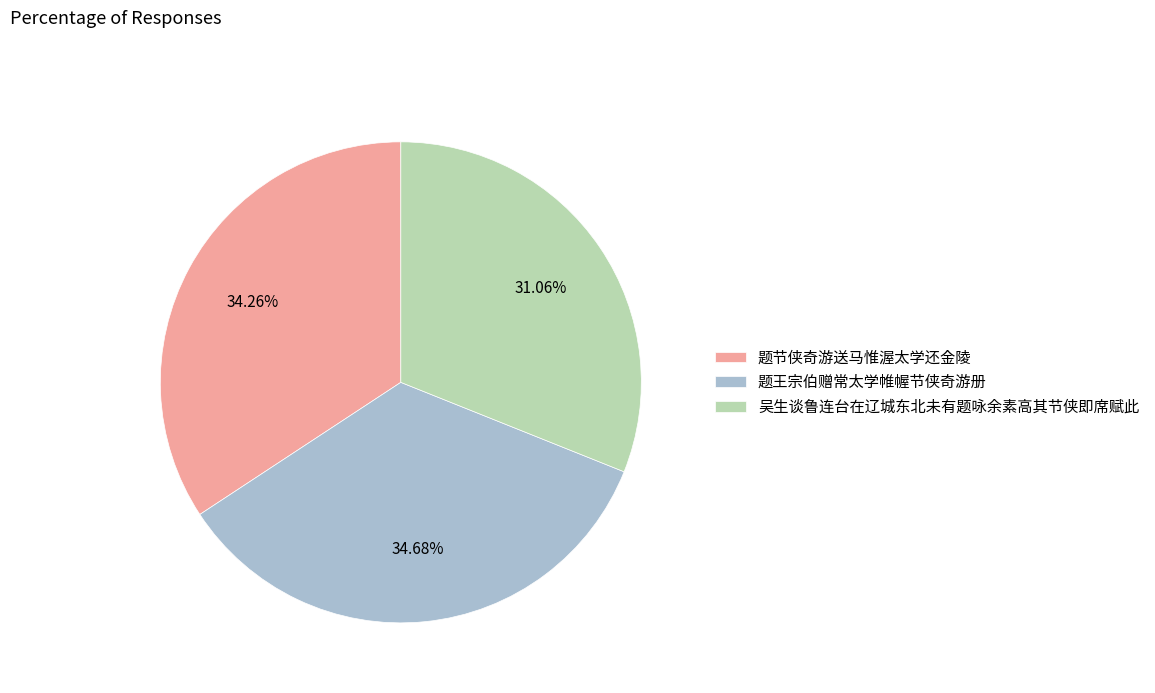

The 吴生谈鲁连台在辽城东北未有题咏余素高其节侠即席赋此 slice represents 38% of the pie. True or false?

False